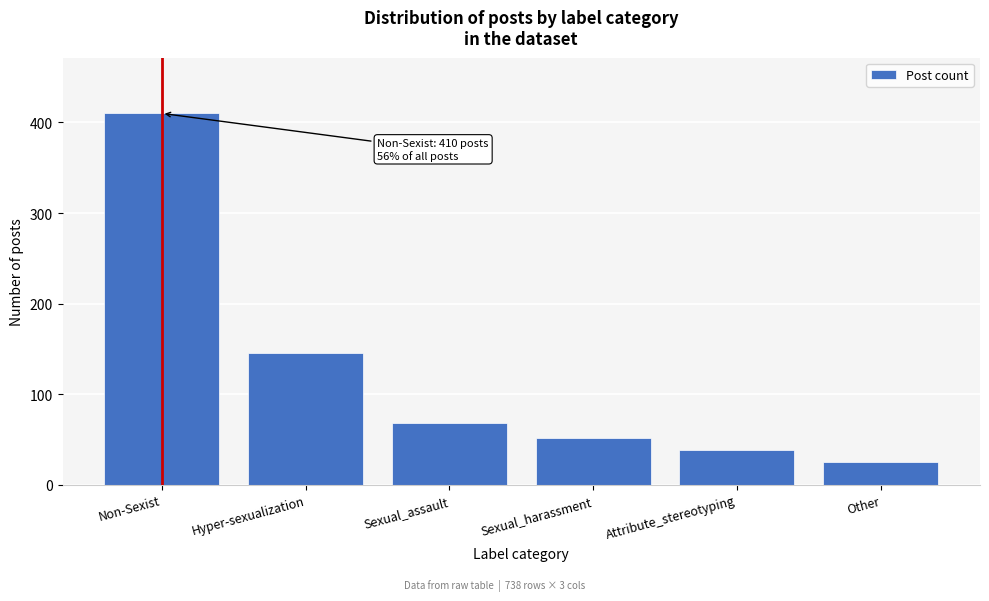

Reading right to left, transcribe all the data shown in this chart.

Other=25	Attribute_stereotyping=38	Sexual_harassment=52	Sexual_assault=68	Hyper-sexualization=145	Non-Sexist=410